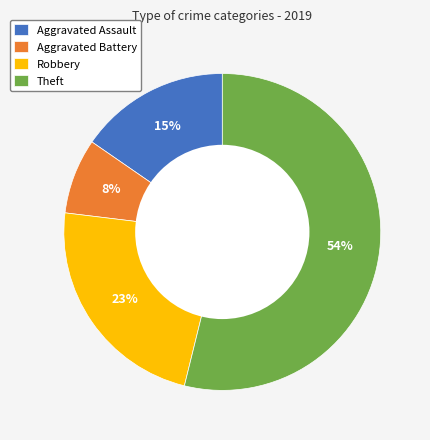

To the nearest percent, what is the combined percentage of Robbery and Theft?

77%